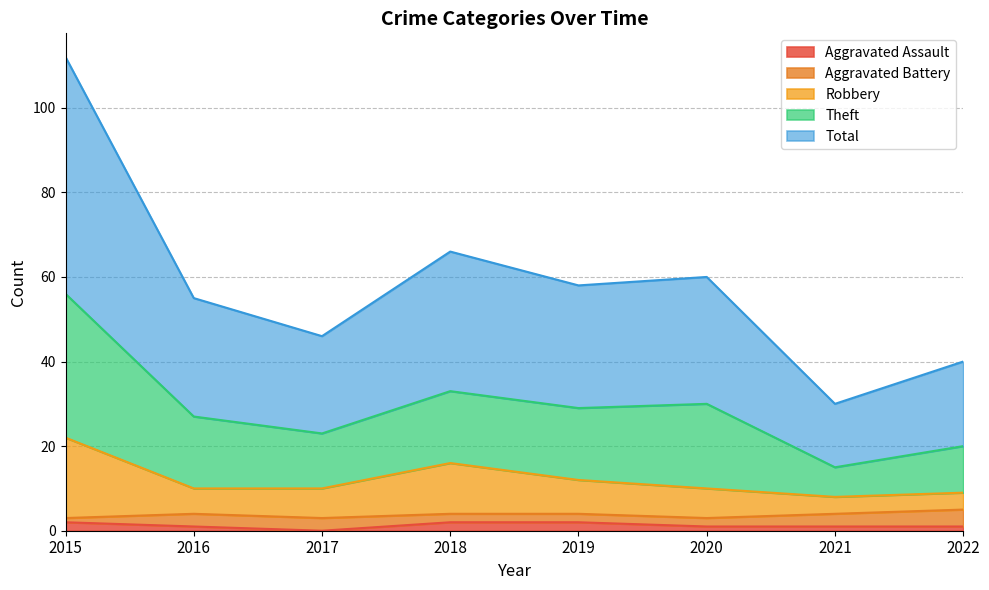

Which series has the largest total across all categories?

Theft